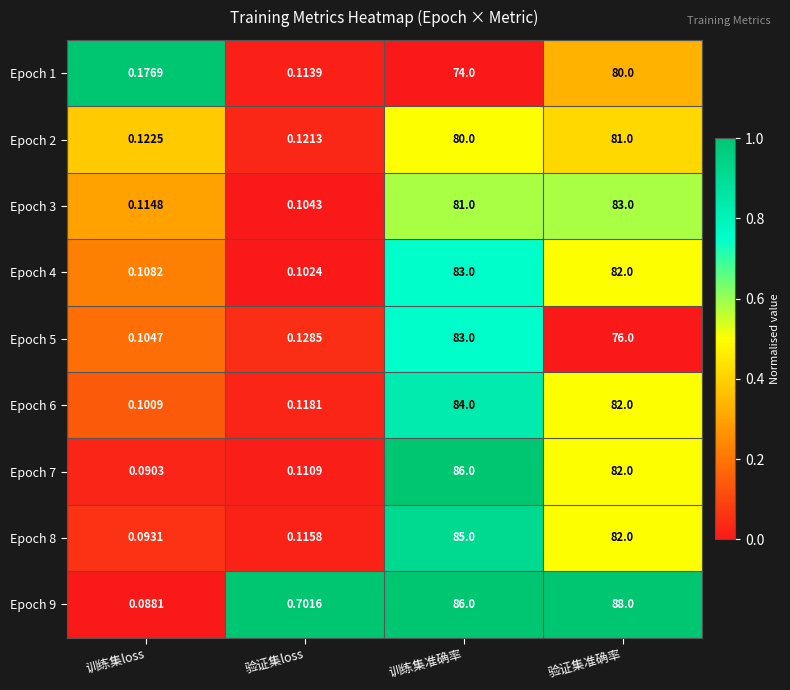

Which series changed the most between 训练集loss and 验证集loss?

Epoch 9